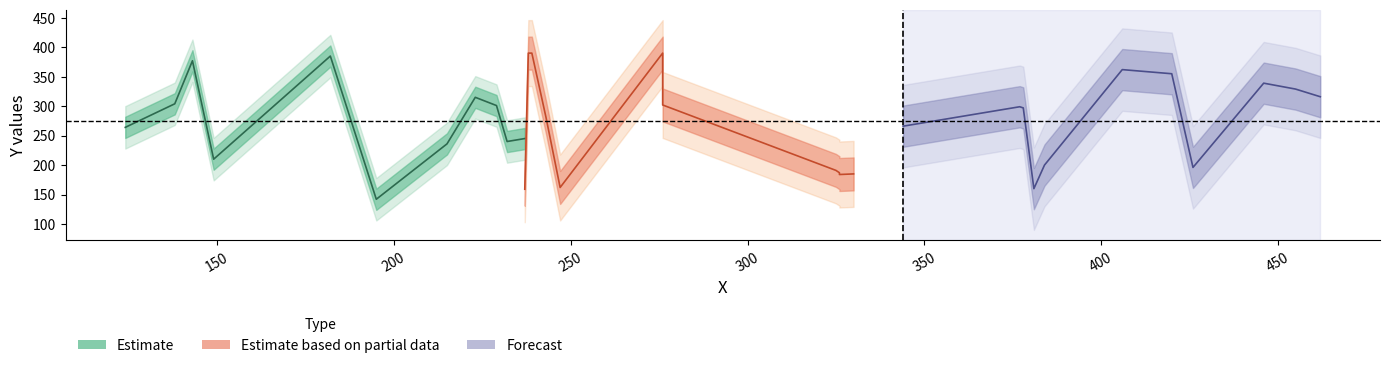

What is the greatest value displayed?

390